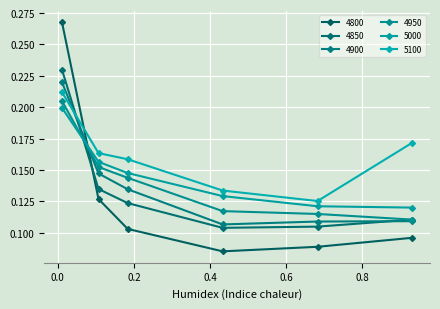

Does the chart have visible grid lines?

Yes